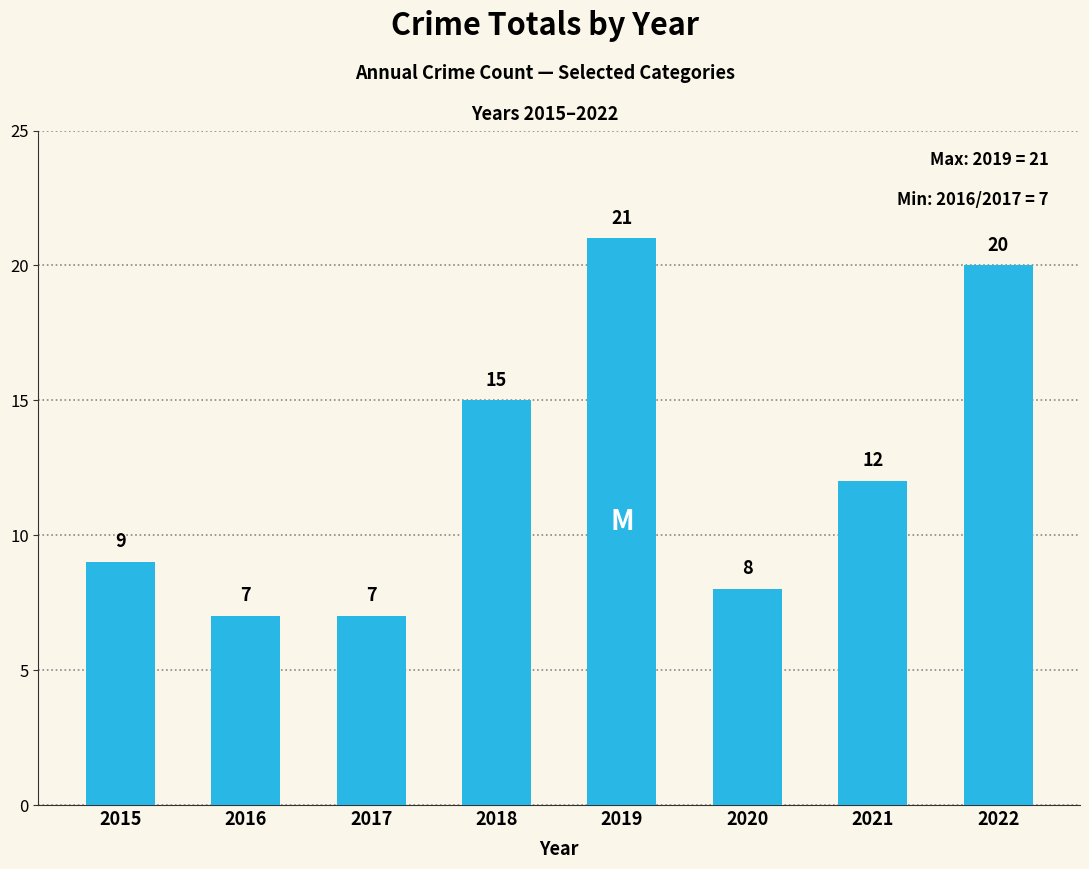

What is the value of the 3rd bar from the left?

7